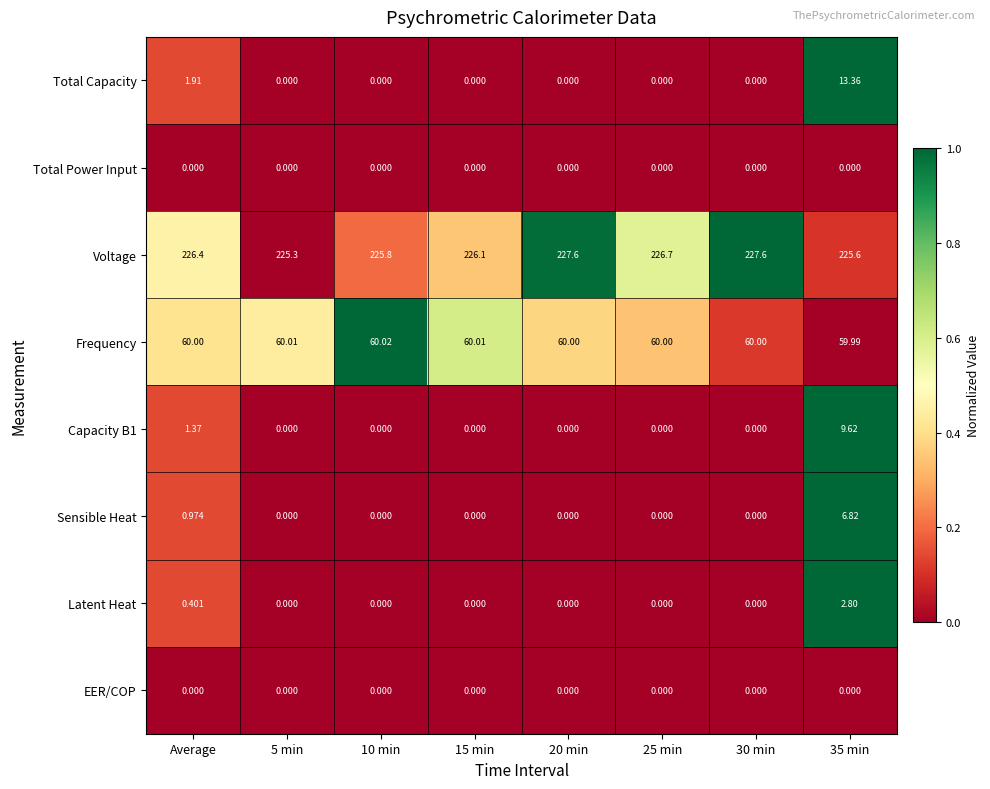

Where is Sensible Heat nearest to the value 3?

Average